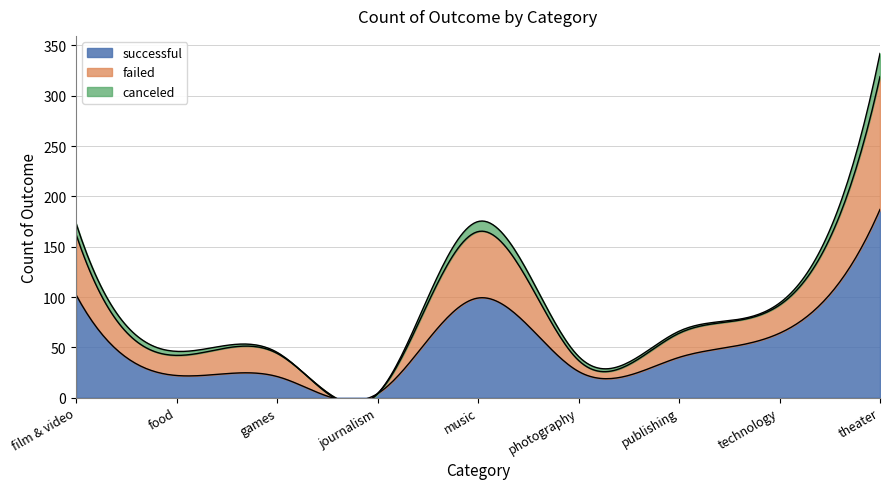

How many interior local valleys does the canceled series have?

1